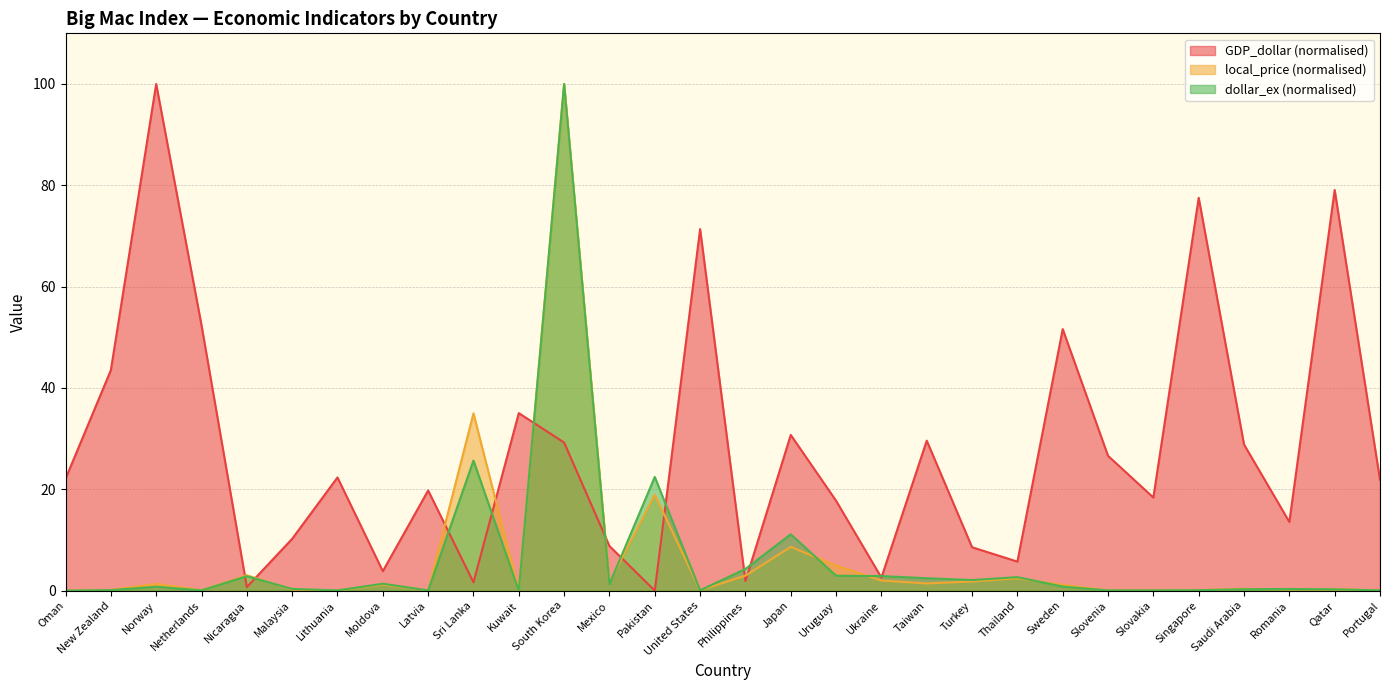

After their last crossing, which series has the higher values: local_price or GDP_dollar?

GDP_dollar